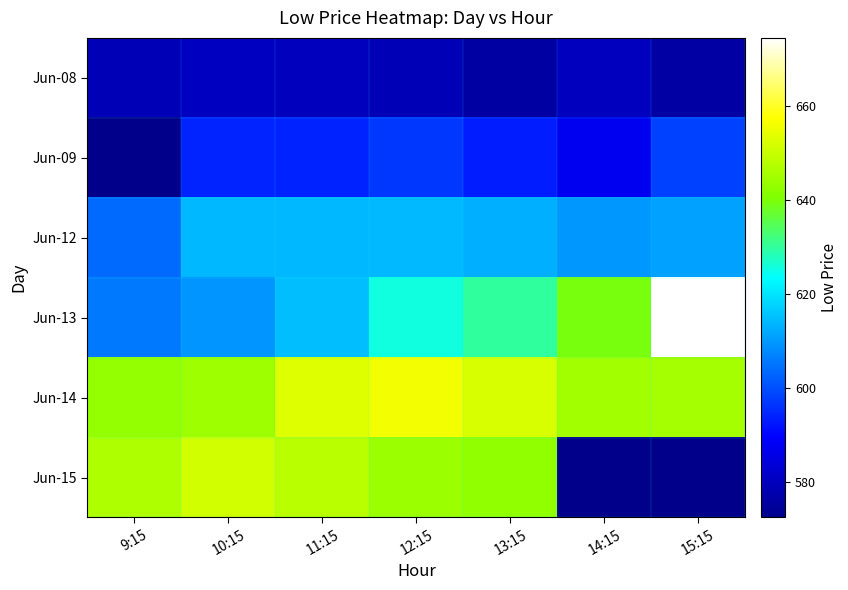

List the series in order of their peak value, highest first.

Jun-13, Jun-14, Jun-15, Jun-12, Jun-09, Jun-08